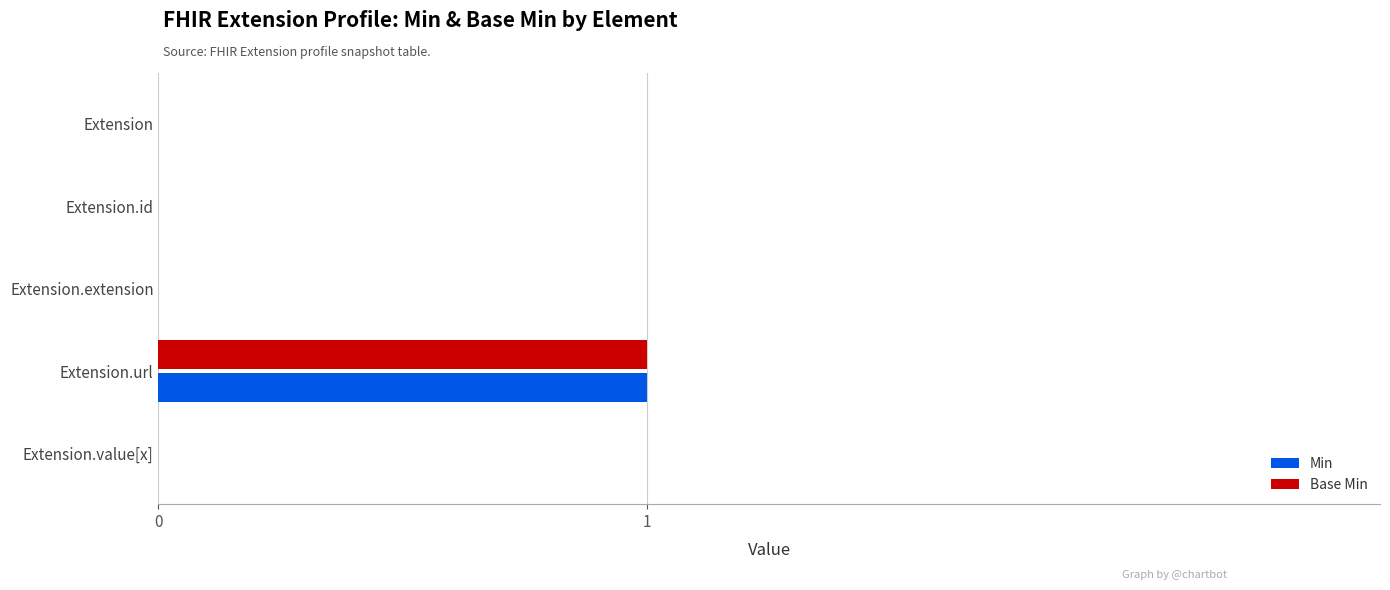

At which category is the sum across all series the highest?

Extension.url